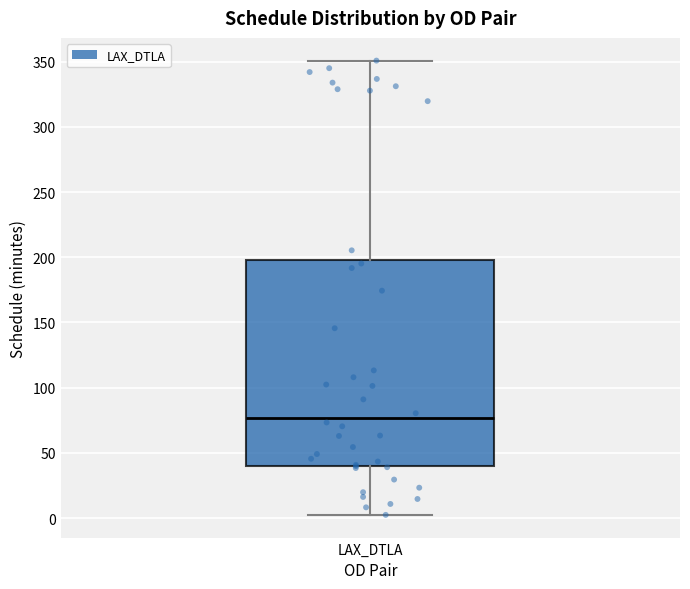

Transcribe this box plot: give where the median line is, the range the box spans, and where the two whiskers end, as read against the y-axis. The values are not printed on the chart, so give them approximately, as read against the axis.

median 75, box 40 to 200, whiskers 0 to 350